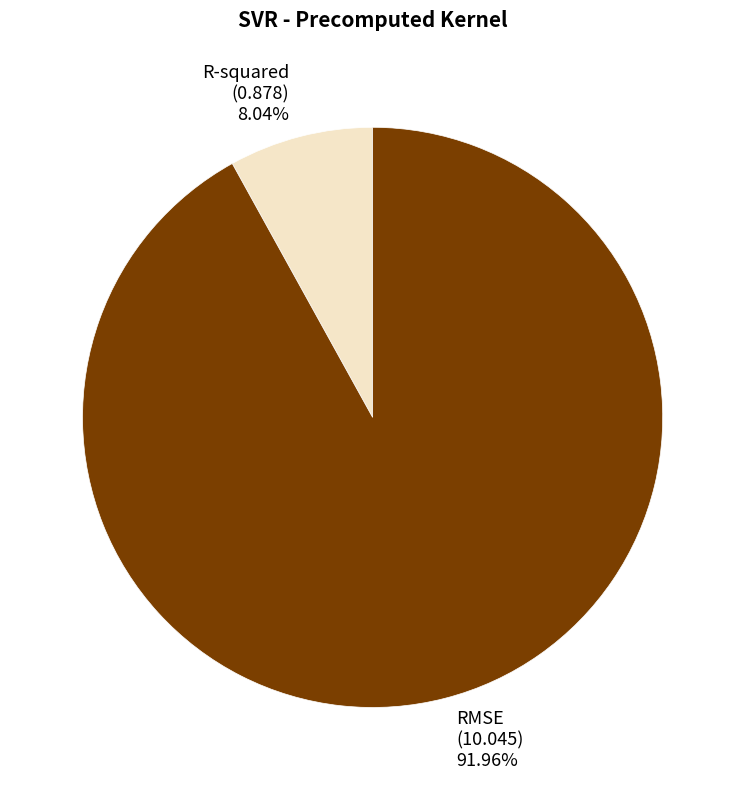

What is the total percentage of R-squared and RMSE?

100.0%